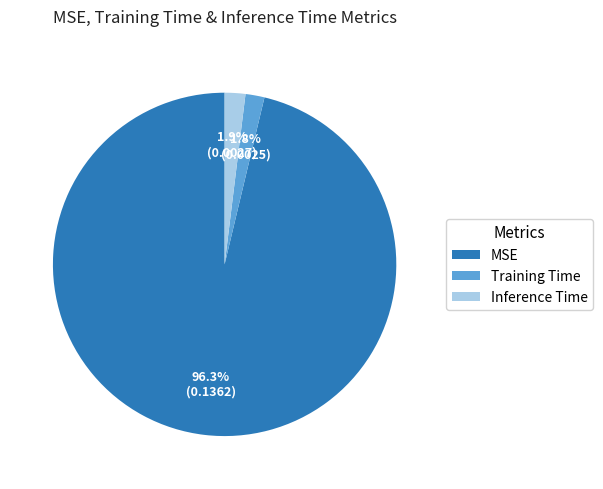

Is MSE the majority of the pie?

Yes